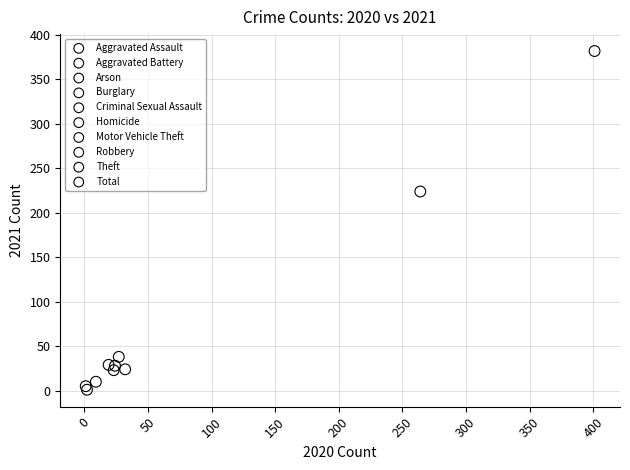

What are all the series names shown in the legend?

Aggravated Assault, Aggravated Battery, Arson, Burglary, Criminal Sexual Assault, Homicide, Motor Vehicle Theft, Robbery, Theft, Total